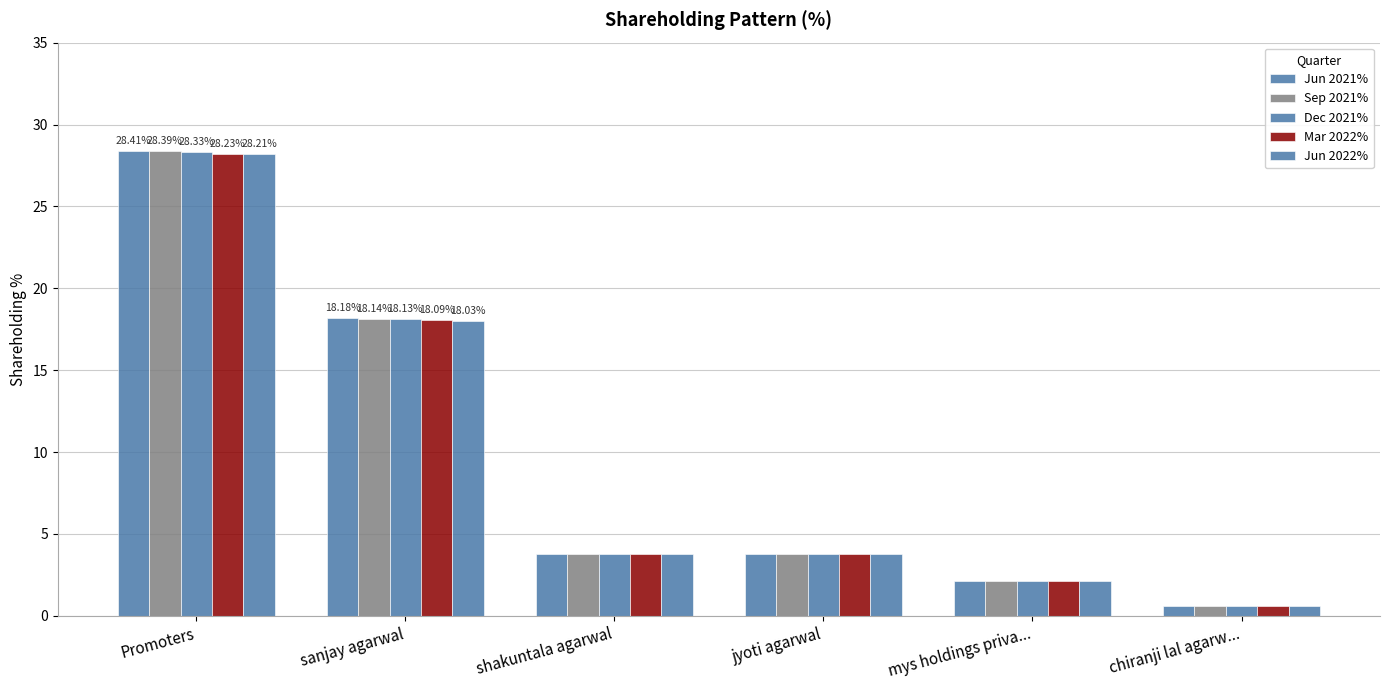

At how many categories does at least one series exceed 27?

1